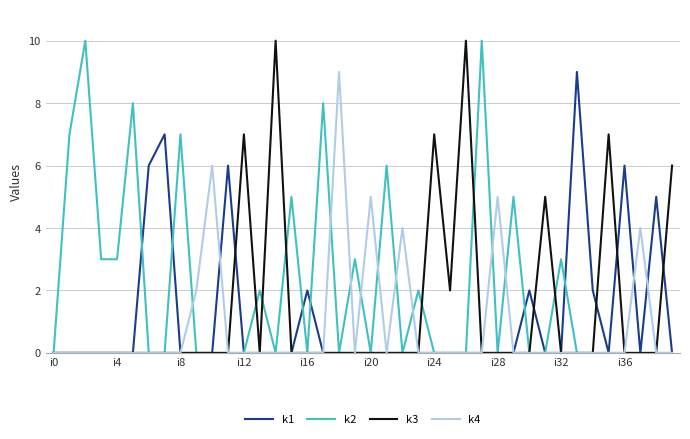

Which series has the largest range (max minus min)?

k2